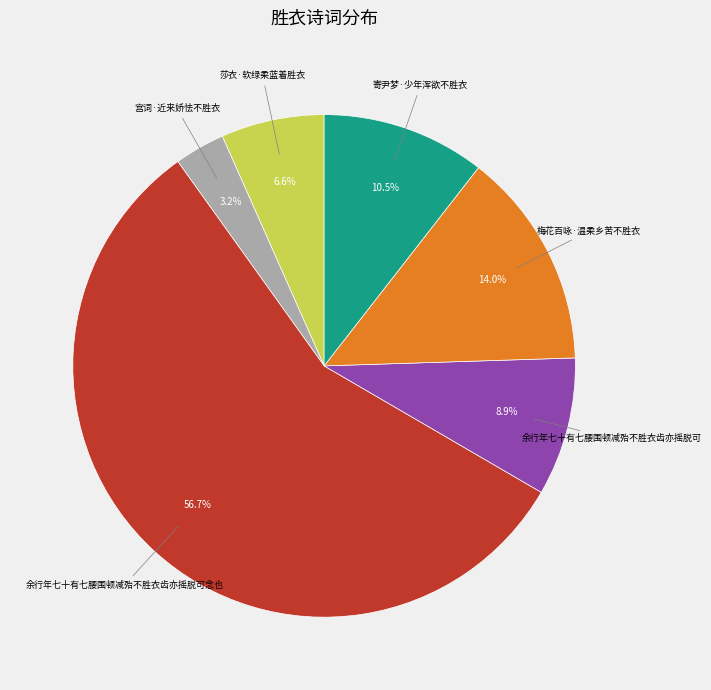

Which category accounts for the majority?

余行年七十有七腰围顿减殆不胜衣齿亦摇脱可念也